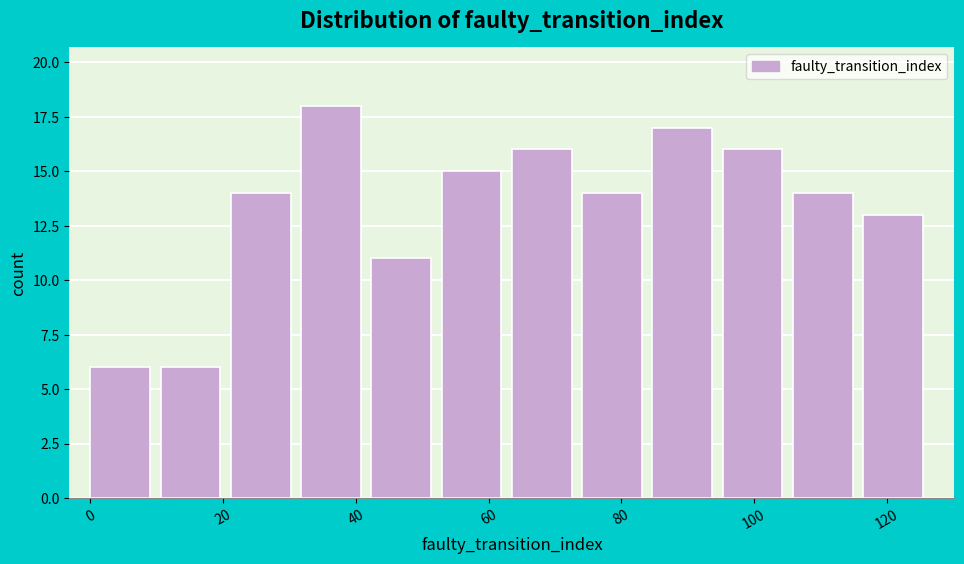

Reading left to right, list every bar in this chart as the range it spans on the x-axis followed by its height. Neither the bar edges nor the heights are printed on the chart, so give them approximately, as read against the axes.

0 to 10: 6
10 to 22: 6
22 to 32: 14
32 to 42: 18
42 to 52: 11
52 to 64: 15
64 to 74: 16
74 to 84: 14
84 to 96: 17
96 to 106: 16
106 to 116: 14
116 to 128: 13